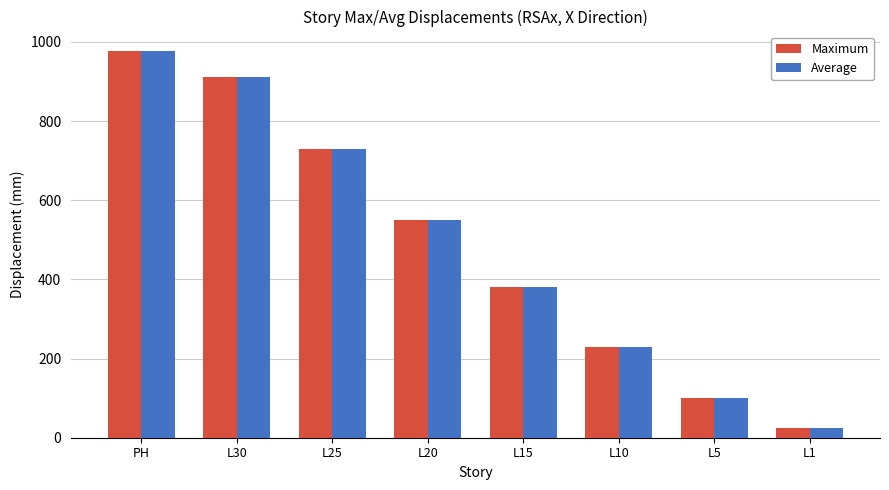

What is the value of the Maximum bar at the 5th from the left?

381.9